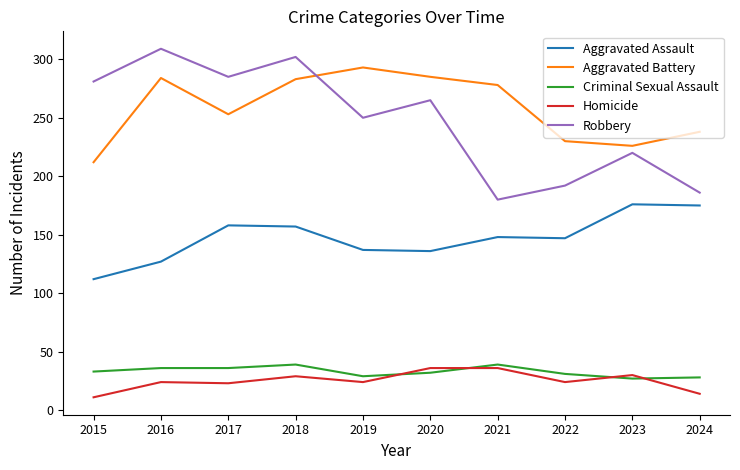

The Robbery series shows 181 at 2017. True or false?

False